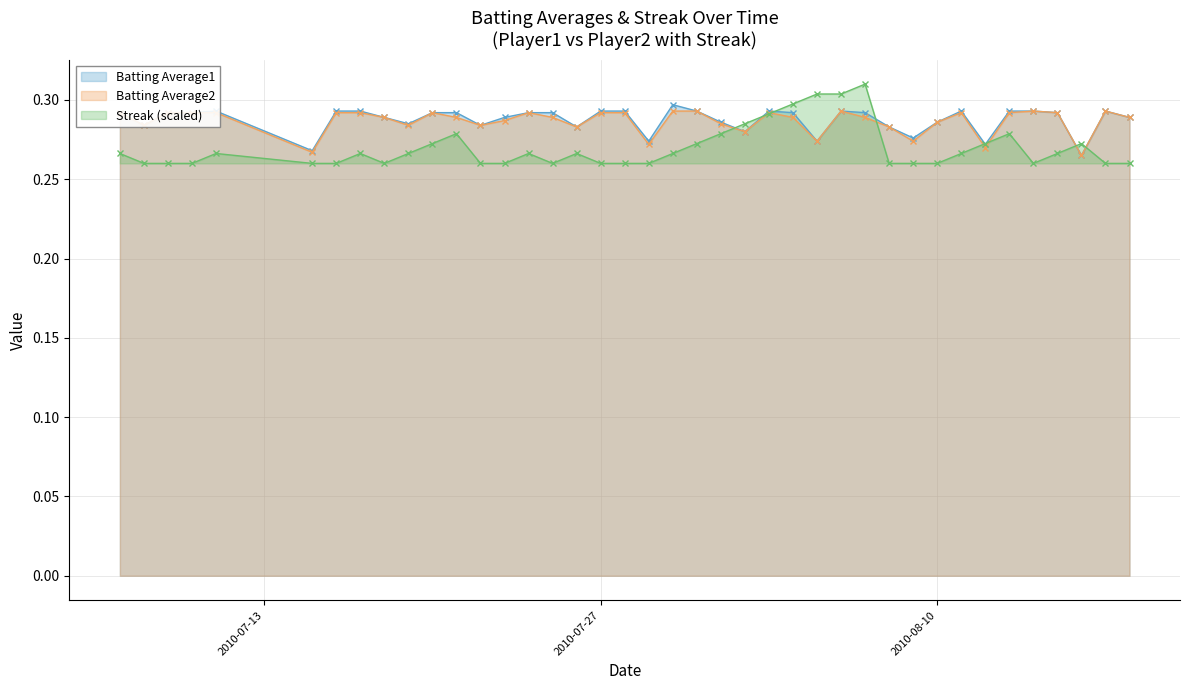

Where do Streak and Batting Average2 first cross each other?

2010-08-01 and 2010-08-02